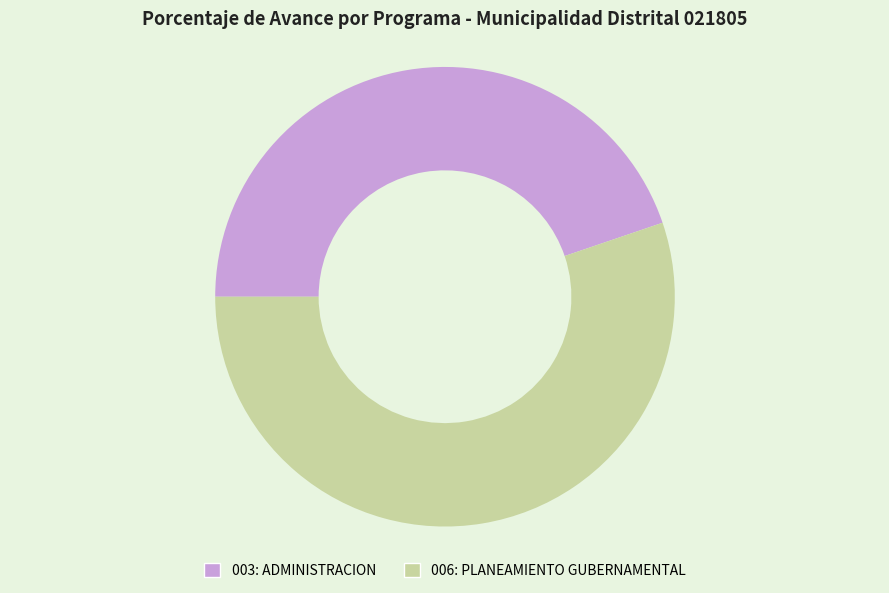

Which slice is the smallest?

003: ADMINISTRACION